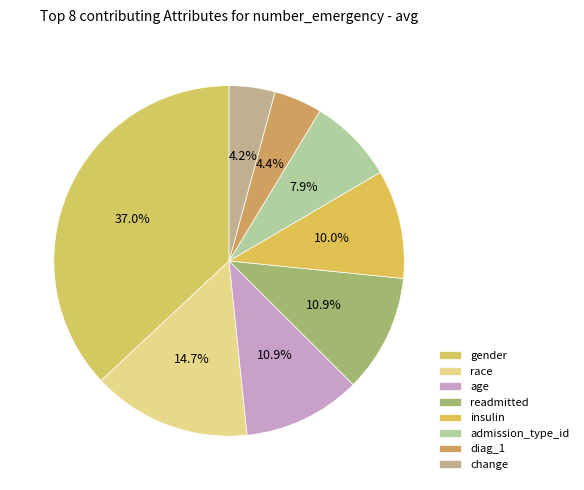

To the nearest percent, what portion does change represent?

4%